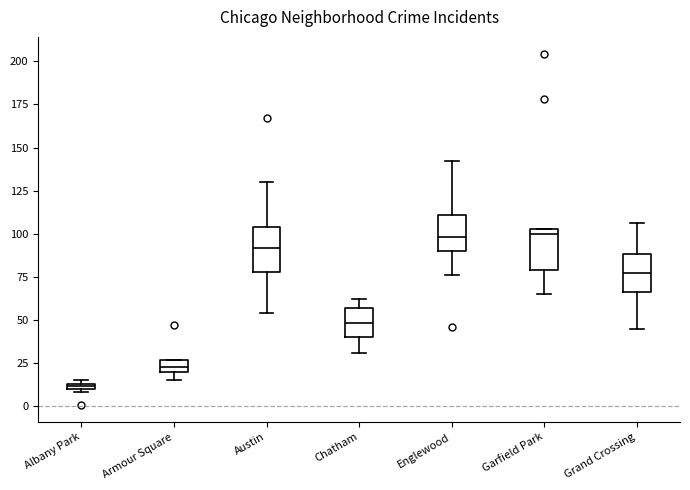

Where is the upper edge of the box for Garfield Park on the y-axis? The values are not printed on the chart, so give them approximately, as read against the axis.

105